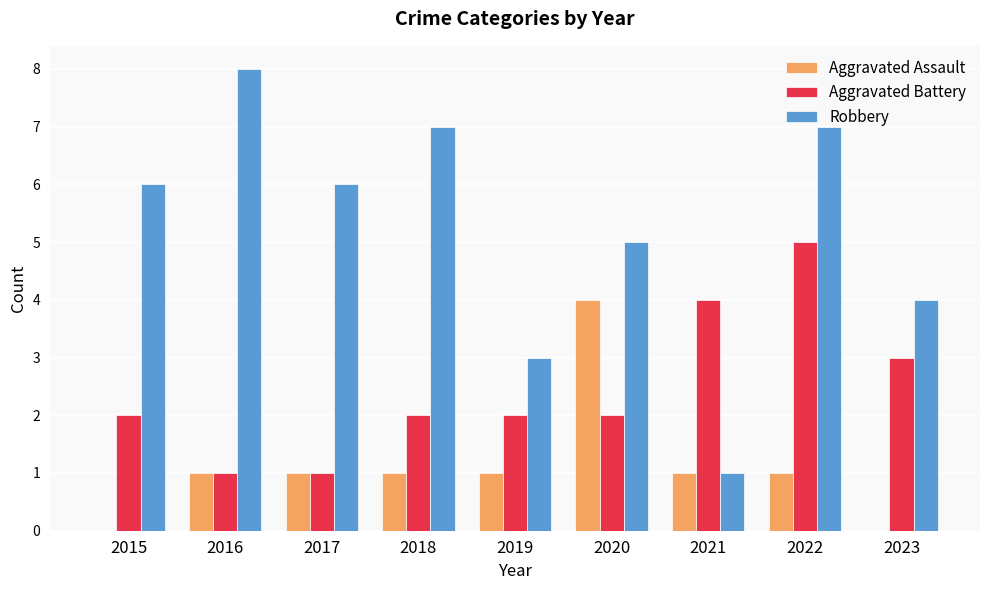

Reading left to right, what are all the values shown in this chart?

Aggravated Assault: 2015=0	2016=1	2017=1	2018=1	2019=1	2020=4	2021=1	2022=1	2023=0
Aggravated Battery: 2015=2	2016=1	2017=1	2018=2	2019=2	2020=2	2021=4	2022=5	2023=3
Robbery: 2015=6	2016=8	2017=6	2018=7	2019=3	2020=5	2021=1	2022=7	2023=4